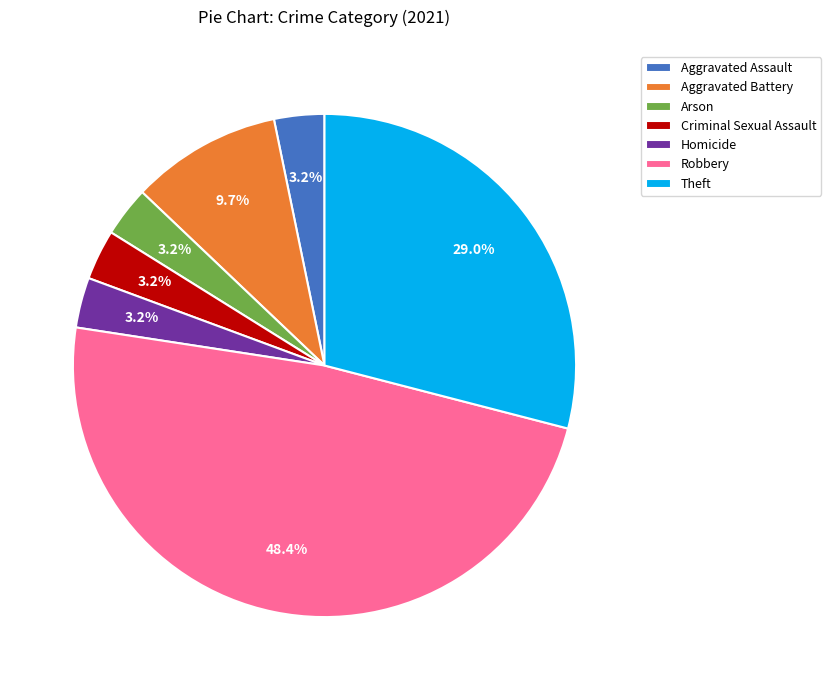

Which slice is the largest?

Robbery